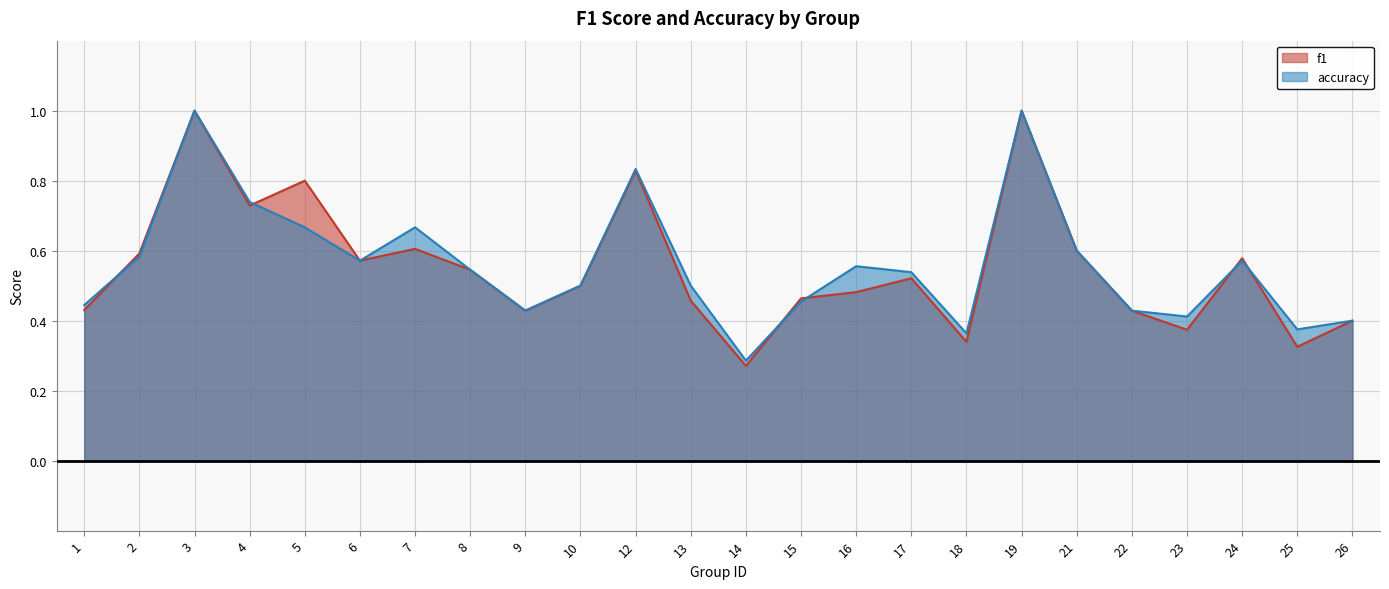

Does the chart have visible grid lines?

Yes